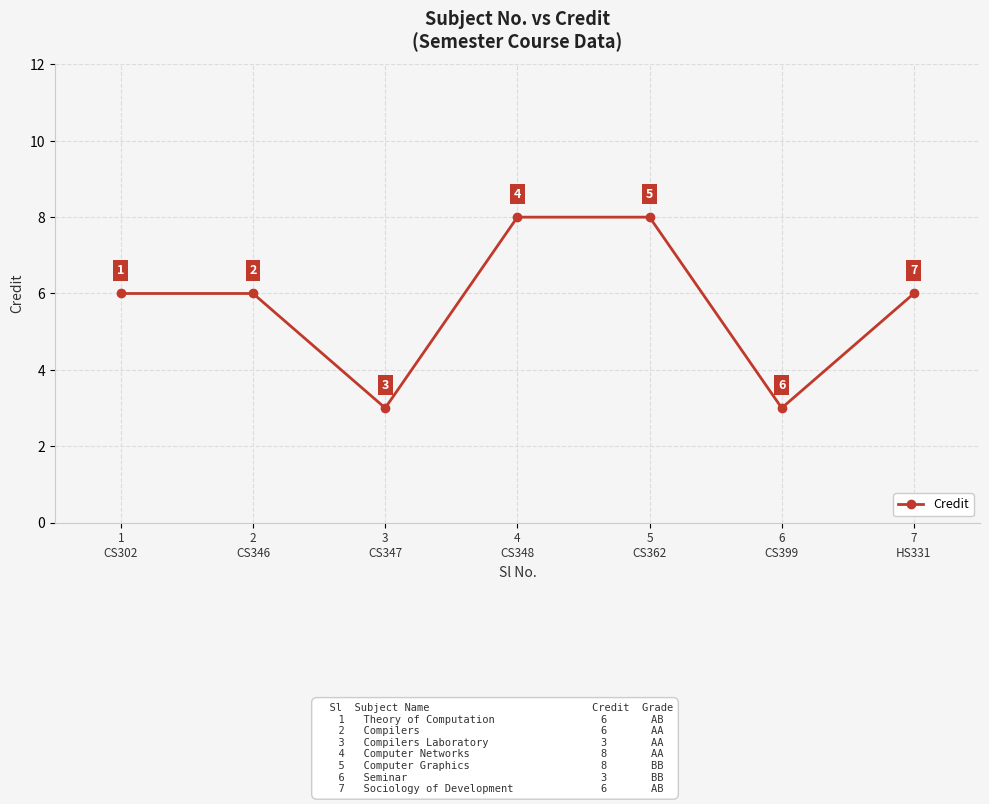

Reading left to right, list all the values displayed in this chart.

6	6	3	8	8	3	6